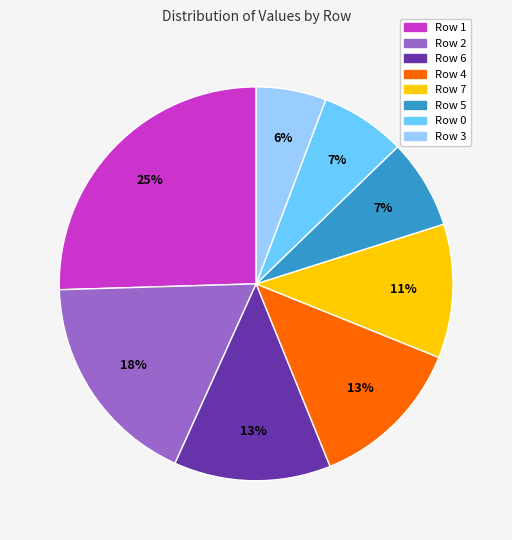

To the nearest percent, what is the average slice percentage?

12%